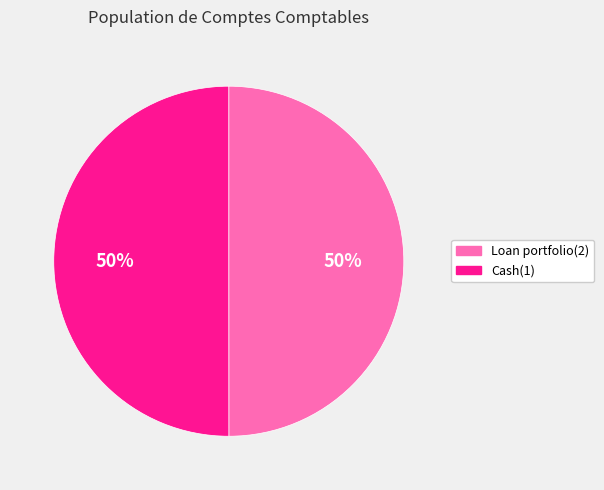

True or false: Loan portfolio(2) accounts for 39% of the total.

False